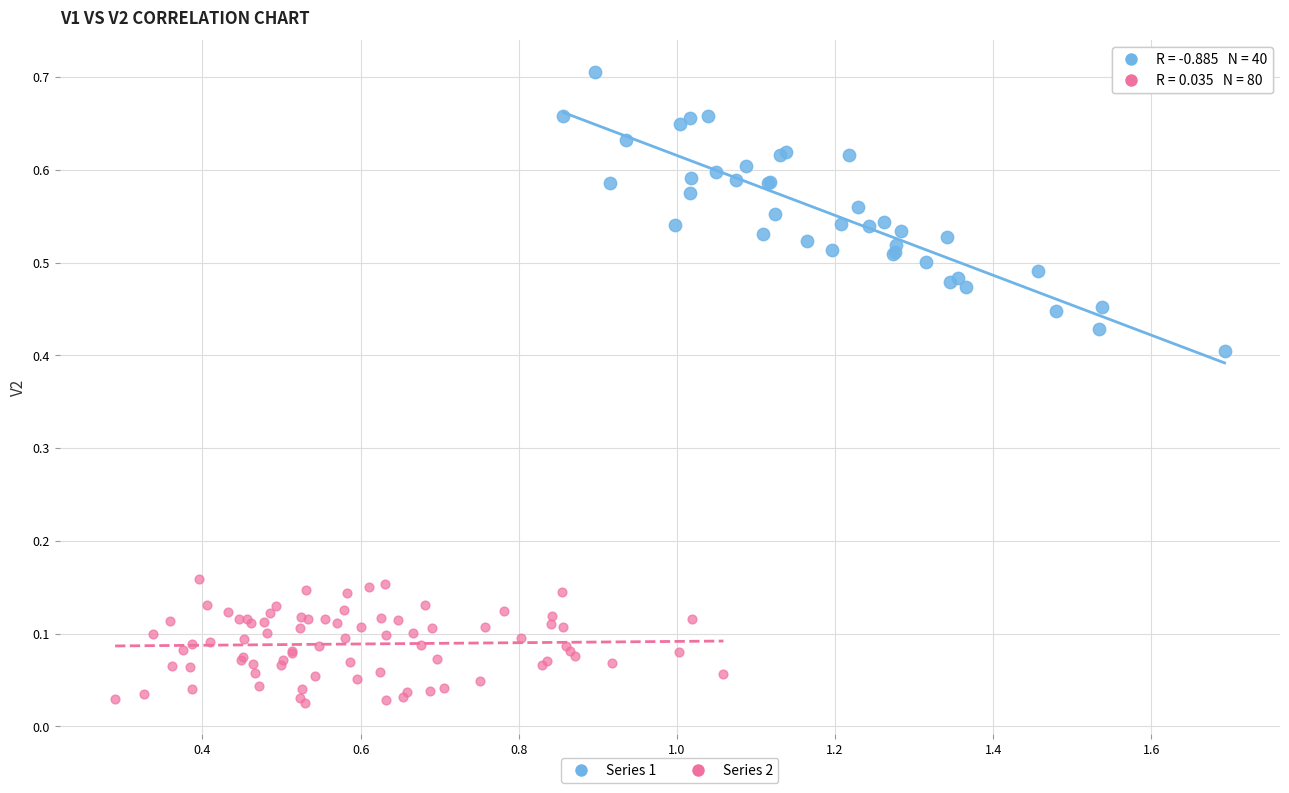

Which series reaches the minimum Y coordinate?

Series 2